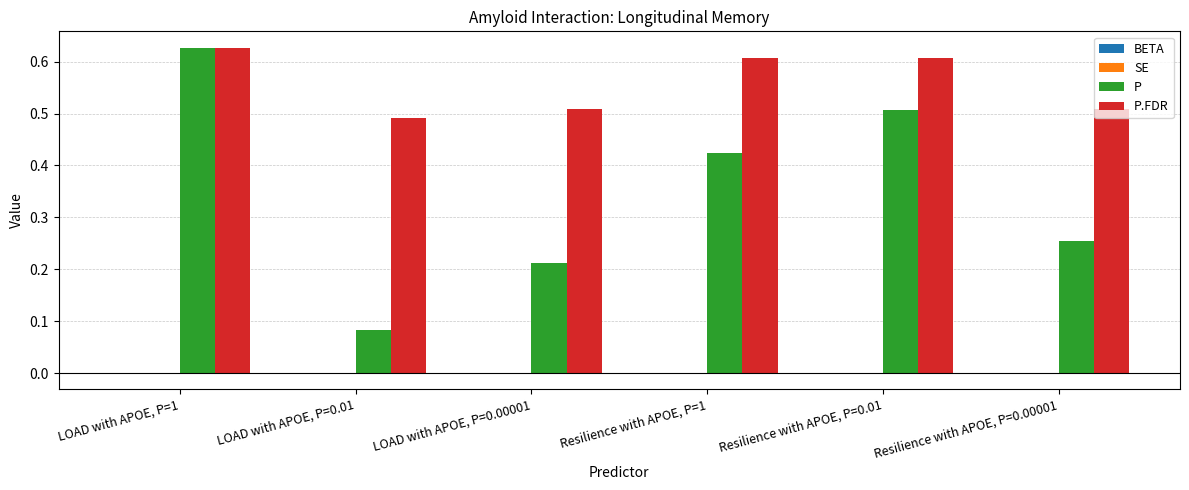

At which category does the chart reach its peak across all series?

LOAD with APOE, P=1